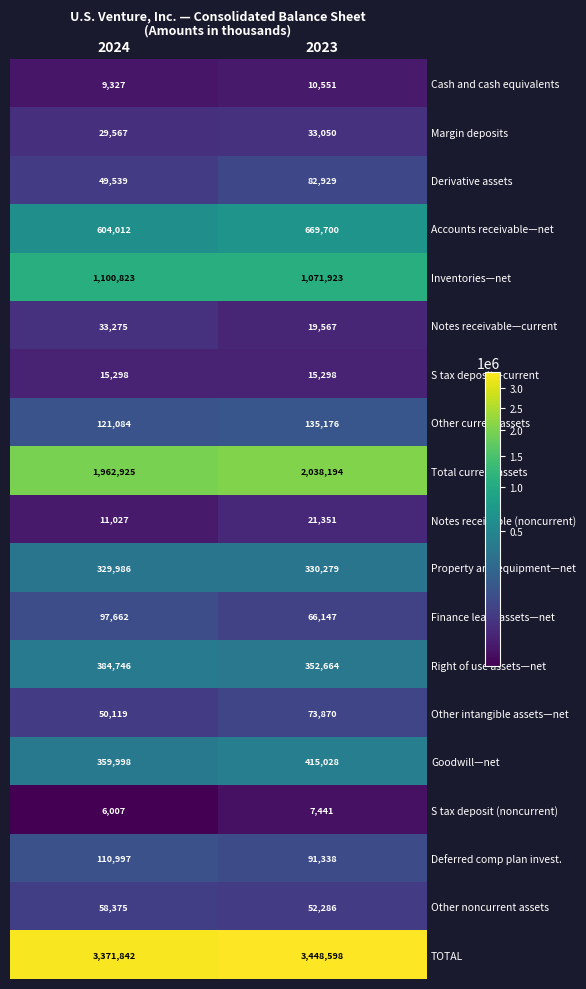

Which series has the widest spread of values?

TOTAL